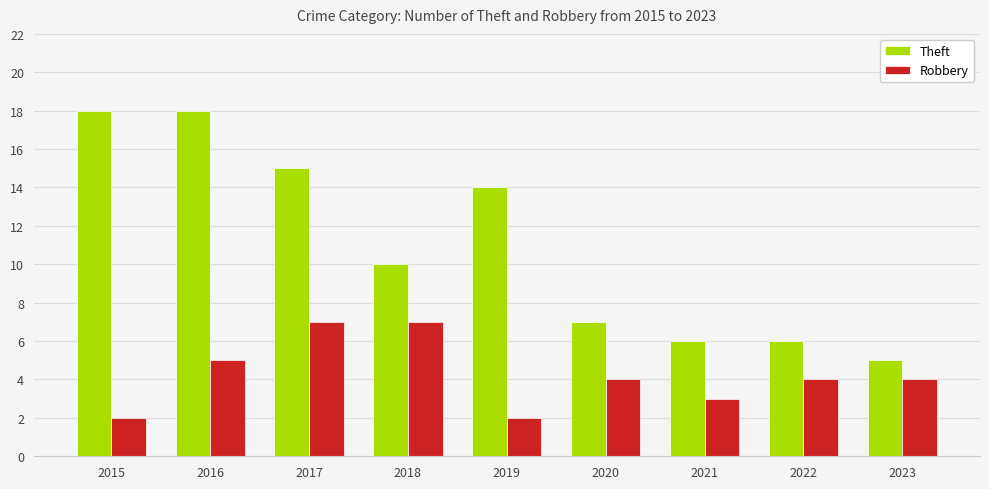

Reading left to right, extract all data points from this chart.

Theft: 2015=18	2016=18	2017=15	2018=10	2019=14	2020=7	2021=6	2022=6	2023=5
Robbery: 2015=2	2016=5	2017=7	2018=7	2019=2	2020=4	2021=3	2022=4	2023=4